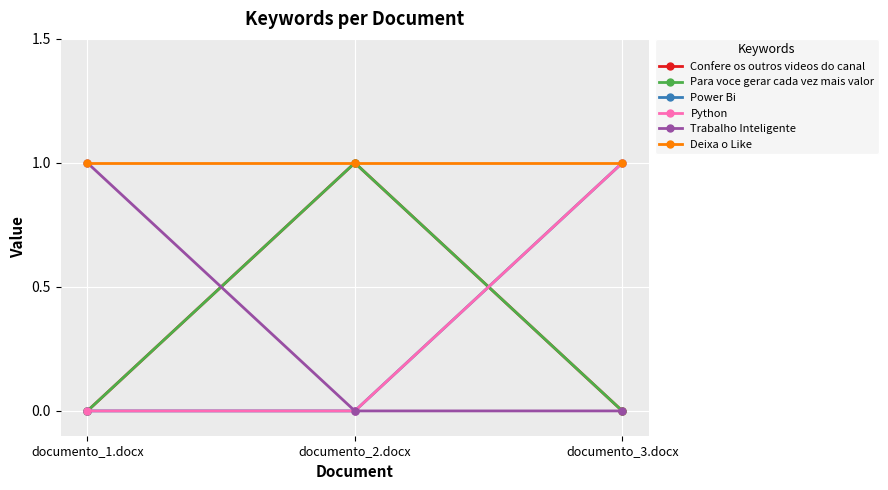

Is this an area chart (filled region under the line)?

No